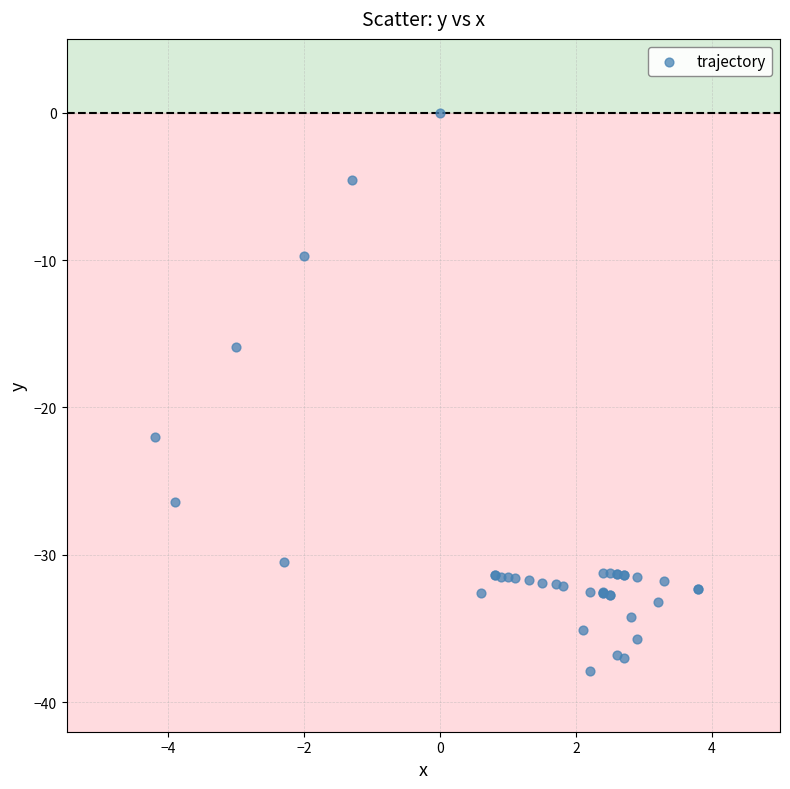

What Y value in the scatter plot is closest to -18?

-15.9